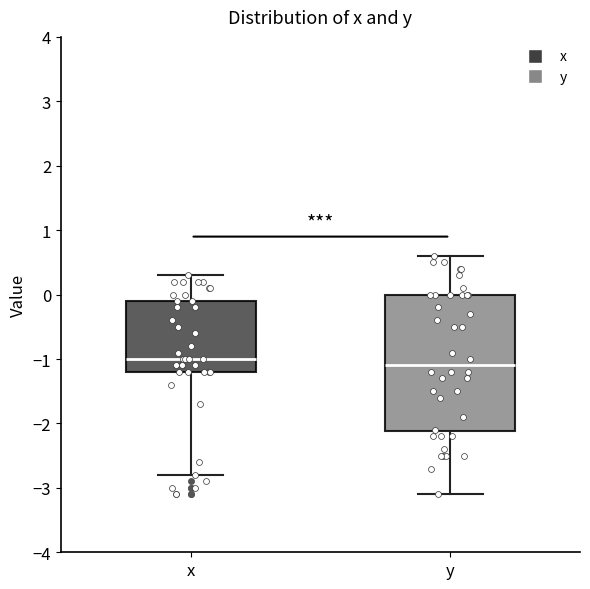

Reading left to right, read every box against the y-axis: the position of its median line, the range the box covers, and the ends of its whiskers. The values are not printed on the chart, so give them approximately, as read against the axis.

x: median -1.0, box -1.2 to -0.1, whiskers -2.8 to 0.3
y: median -1.1, box -2.1 to 0.0, whiskers -3.1 to 0.6